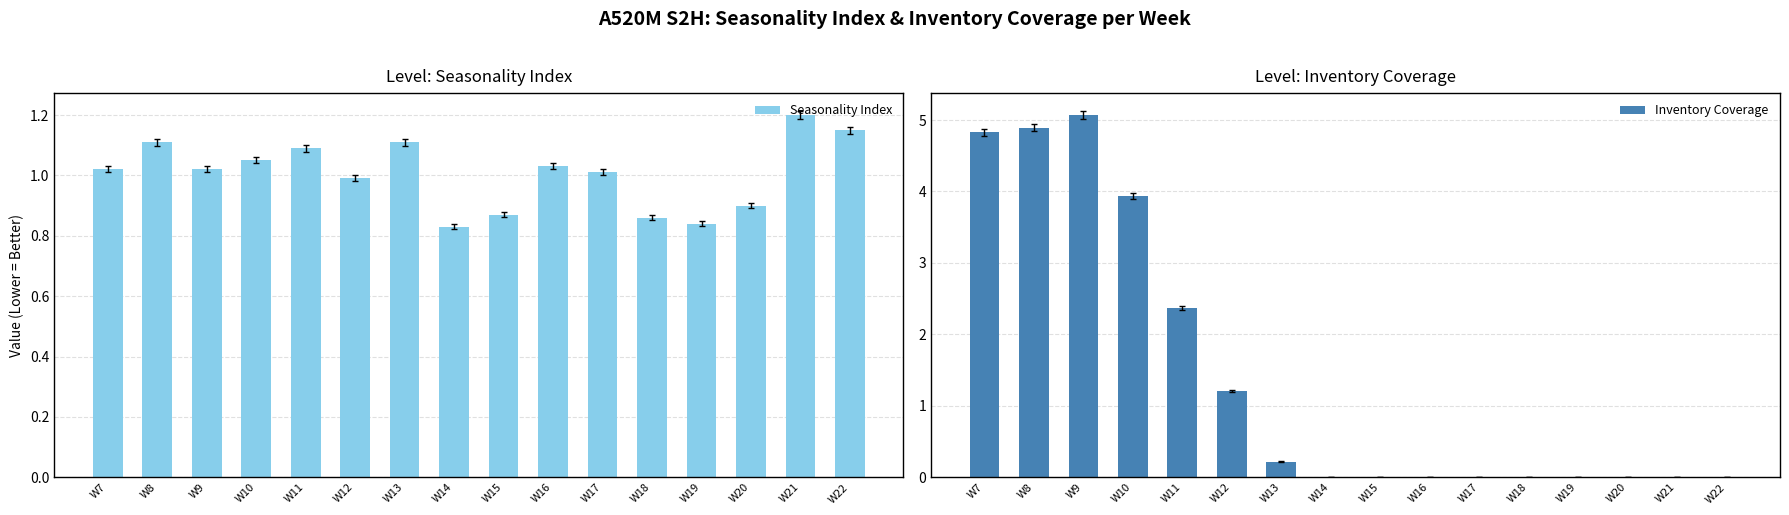

Is the value of Inventory Coverage at W12 greater than the value of Seasonality Index at W15?

Yes